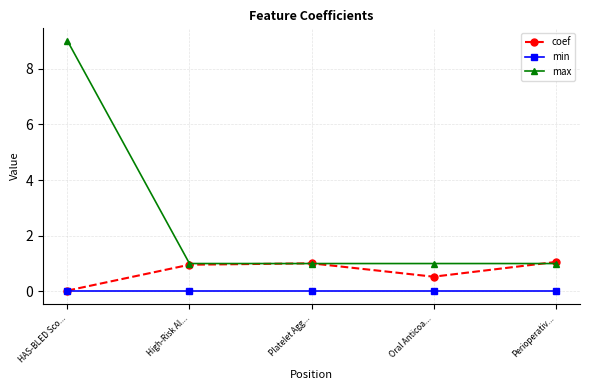

What is the highest value of the coef series?

1.1